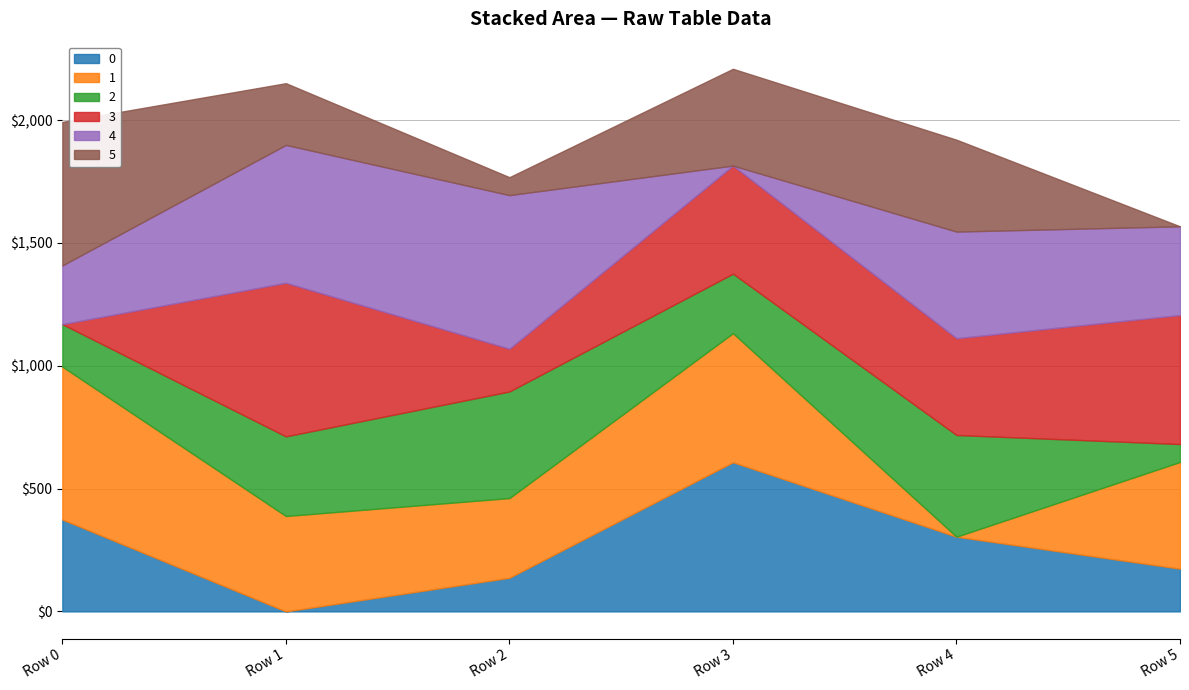

Is it true that 5 equals 189.1 at Row 4?

False